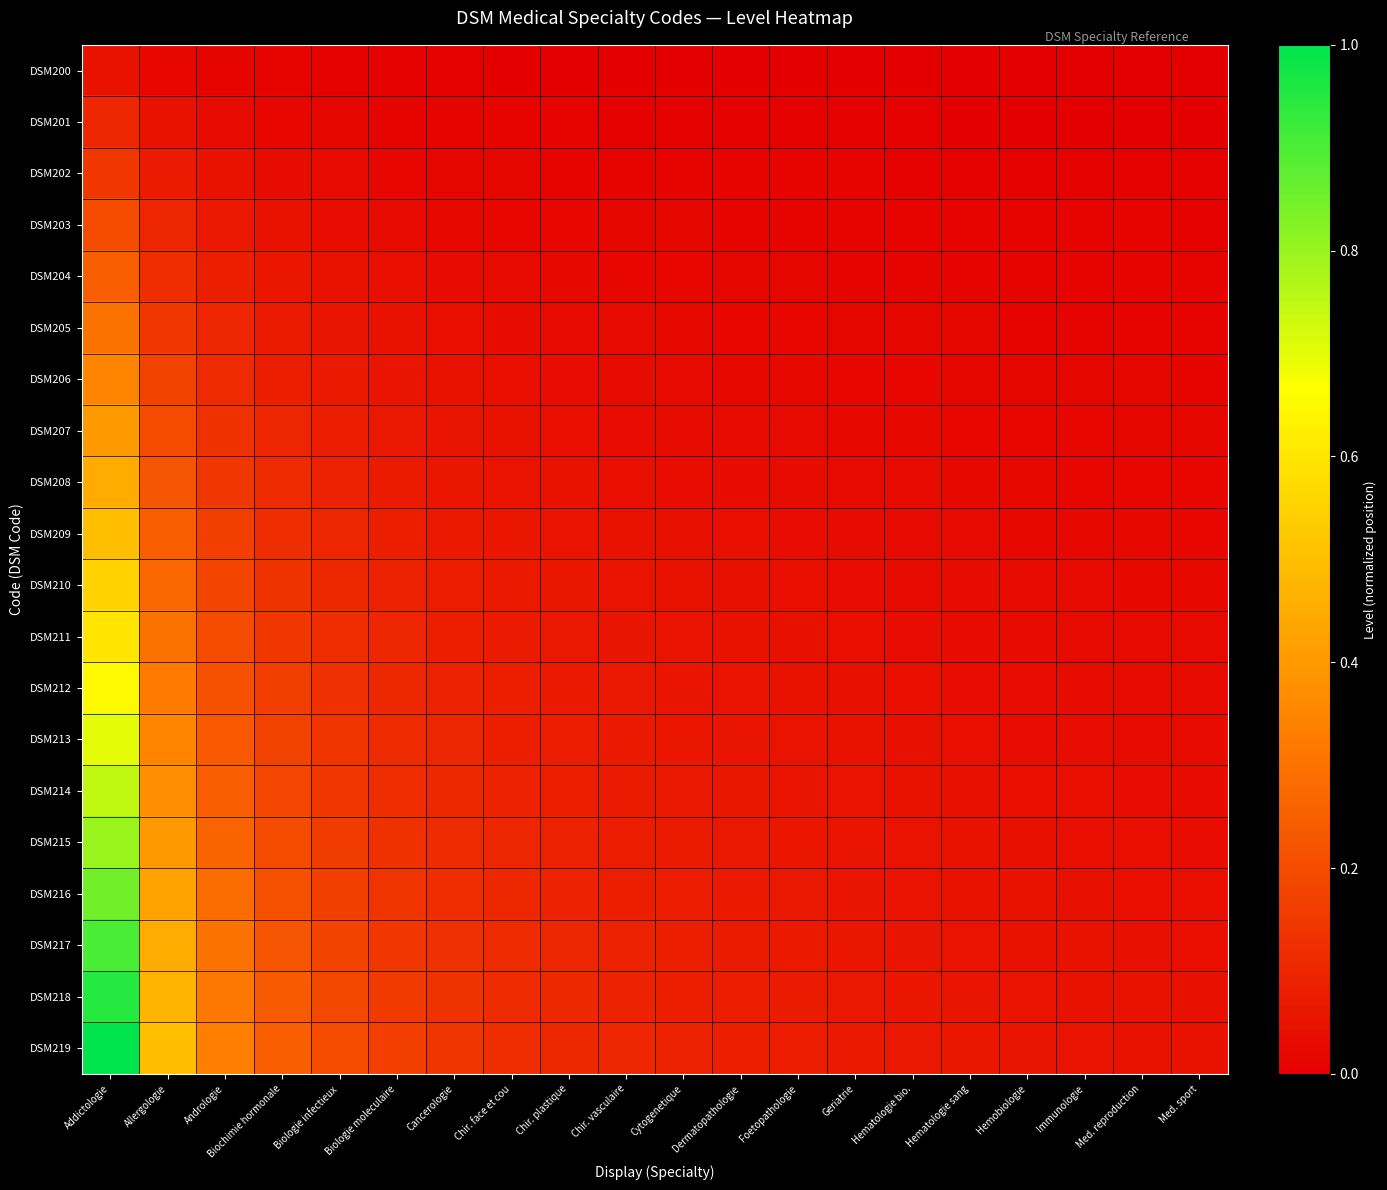

Reading right to left, extract all data points from this chart.

DSM200: Med. sport=0.0	Med. reproduction=0.0	Immunologie=0.0	Hemobiologie=0.0	Hematologie sang=0.0	Hematologie bio.=0.0	Geriatrie=0.0	Foetopathologie=0.0	Dermatopathologie=0.0	Cytogenetique=0.0	Chir. vasculaire=0.0	Chir. plastique=0.0	Chir. face et cou=0.0	Cancerologie=0.0	Biologie moleculaire=0.0	Biologie infectieux=0.0	Biochimie hormonale=0.0	Andrologie=0.0	Allergologie=0.0	Addictologie=0.0
DSM201: Med. sport=0.0	Med. reproduction=0.0	Immunologie=0.0	Hemobiologie=0.0	Hematologie sang=0.0	Hematologie bio.=0.0	Geriatrie=0.0	Foetopathologie=0.0	Dermatopathologie=0.0	Cytogenetique=0.0	Chir. vasculaire=0.0	Chir. plastique=0.0	Chir. face et cou=0.0	Cancerologie=0.0	Biologie moleculaire=0.0	Biologie infectieux=0.0	Biochimie hormonale=0.0	Andrologie=0.0	Allergologie=0.0	Addictologie=0.1
DSM202: Med. sport=0.0	Med. reproduction=0.0	Immunologie=0.0	Hemobiologie=0.0	Hematologie sang=0.0	Hematologie bio.=0.0	Geriatrie=0.0	Foetopathologie=0.0	Dermatopathologie=0.0	Cytogenetique=0.0	Chir. vasculaire=0.0	Chir. plastique=0.0	Chir. face et cou=0.0	Cancerologie=0.0	Biologie moleculaire=0.0	Biologie infectieux=0.0	Biochimie hormonale=0.0	Andrologie=0.0	Allergologie=0.1	Addictologie=0.1
DSM203: Med. sport=0.0	Med. reproduction=0.0	Immunologie=0.0	Hemobiologie=0.0	Hematologie sang=0.0	Hematologie bio.=0.0	Geriatrie=0.0	Foetopathologie=0.0	Dermatopathologie=0.0	Cytogenetique=0.0	Chir. vasculaire=0.0	Chir. plastique=0.0	Chir. face et cou=0.0	Cancerologie=0.0	Biologie moleculaire=0.0	Biologie infectieux=0.0	Biochimie hormonale=0.0	Andrologie=0.1	Allergologie=0.1	Addictologie=0.2
DSM204: Med. sport=0.0	Med. reproduction=0.0	Immunologie=0.0	Hemobiologie=0.0	Hematologie sang=0.0	Hematologie bio.=0.0	Geriatrie=0.0	Foetopathologie=0.0	Dermatopathologie=0.0	Cytogenetique=0.0	Chir. vasculaire=0.0	Chir. plastique=0.0	Chir. face et cou=0.0	Cancerologie=0.0	Biologie moleculaire=0.0	Biologie infectieux=0.0	Biochimie hormonale=0.1	Andrologie=0.1	Allergologie=0.1	Addictologie=0.2
DSM205: Med. sport=0.0	Med. reproduction=0.0	Immunologie=0.0	Hemobiologie=0.0	Hematologie sang=0.0	Hematologie bio.=0.0	Geriatrie=0.0	Foetopathologie=0.0	Dermatopathologie=0.0	Cytogenetique=0.0	Chir. vasculaire=0.0	Chir. plastique=0.0	Chir. face et cou=0.0	Cancerologie=0.0	Biologie moleculaire=0.0	Biologie infectieux=0.1	Biochimie hormonale=0.1	Andrologie=0.1	Allergologie=0.1	Addictologie=0.3
DSM206: Med. sport=0.0	Med. reproduction=0.0	Immunologie=0.0	Hemobiologie=0.0	Hematologie sang=0.0	Hematologie bio.=0.0	Geriatrie=0.0	Foetopathologie=0.0	Dermatopathologie=0.0	Cytogenetique=0.0	Chir. vasculaire=0.0	Chir. plastique=0.0	Chir. face et cou=0.0	Cancerologie=0.0	Biologie moleculaire=0.1	Biologie infectieux=0.1	Biochimie hormonale=0.1	Andrologie=0.1	Allergologie=0.2	Addictologie=0.3
DSM207: Med. sport=0.0	Med. reproduction=0.0	Immunologie=0.0	Hemobiologie=0.0	Hematologie sang=0.0	Hematologie bio.=0.0	Geriatrie=0.0	Foetopathologie=0.0	Dermatopathologie=0.0	Cytogenetique=0.0	Chir. vasculaire=0.0	Chir. plastique=0.0	Chir. face et cou=0.0	Cancerologie=0.1	Biologie moleculaire=0.1	Biologie infectieux=0.1	Biochimie hormonale=0.1	Andrologie=0.1	Allergologie=0.2	Addictologie=0.4
DSM208: Med. sport=0.0	Med. reproduction=0.0	Immunologie=0.0	Hemobiologie=0.0	Hematologie sang=0.0	Hematologie bio.=0.0	Geriatrie=0.0	Foetopathologie=0.0	Dermatopathologie=0.0	Cytogenetique=0.0	Chir. vasculaire=0.0	Chir. plastique=0.0	Chir. face et cou=0.1	Cancerologie=0.1	Biologie moleculaire=0.1	Biologie infectieux=0.1	Biochimie hormonale=0.1	Andrologie=0.1	Allergologie=0.2	Addictologie=0.4
DSM209: Med. sport=0.0	Med. reproduction=0.0	Immunologie=0.0	Hemobiologie=0.0	Hematologie sang=0.0	Hematologie bio.=0.0	Geriatrie=0.0	Foetopathologie=0.0	Dermatopathologie=0.0	Cytogenetique=0.0	Chir. vasculaire=0.0	Chir. plastique=0.1	Chir. face et cou=0.1	Cancerologie=0.1	Biologie moleculaire=0.1	Biologie infectieux=0.1	Biochimie hormonale=0.1	Andrologie=0.2	Allergologie=0.2	Addictologie=0.5
DSM210: Med. sport=0.0	Med. reproduction=0.0	Immunologie=0.0	Hemobiologie=0.0	Hematologie sang=0.0	Hematologie bio.=0.0	Geriatrie=0.0	Foetopathologie=0.0	Dermatopathologie=0.0	Cytogenetique=0.0	Chir. vasculaire=0.1	Chir. plastique=0.1	Chir. face et cou=0.1	Cancerologie=0.1	Biologie moleculaire=0.1	Biologie infectieux=0.1	Biochimie hormonale=0.1	Andrologie=0.2	Allergologie=0.3	Addictologie=0.5
DSM211: Med. sport=0.0	Med. reproduction=0.0	Immunologie=0.0	Hemobiologie=0.0	Hematologie sang=0.0	Hematologie bio.=0.0	Geriatrie=0.0	Foetopathologie=0.0	Dermatopathologie=0.0	Cytogenetique=0.1	Chir. vasculaire=0.1	Chir. plastique=0.1	Chir. face et cou=0.1	Cancerologie=0.1	Biologie moleculaire=0.1	Biologie infectieux=0.1	Biochimie hormonale=0.1	Andrologie=0.2	Allergologie=0.3	Addictologie=0.6
DSM212: Med. sport=0.0	Med. reproduction=0.0	Immunologie=0.0	Hemobiologie=0.0	Hematologie sang=0.0	Hematologie bio.=0.0	Geriatrie=0.0	Foetopathologie=0.0	Dermatopathologie=0.1	Cytogenetique=0.1	Chir. vasculaire=0.1	Chir. plastique=0.1	Chir. face et cou=0.1	Cancerologie=0.1	Biologie moleculaire=0.1	Biologie infectieux=0.1	Biochimie hormonale=0.2	Andrologie=0.2	Allergologie=0.3	Addictologie=0.6
DSM213: Med. sport=0.0	Med. reproduction=0.0	Immunologie=0.0	Hemobiologie=0.0	Hematologie sang=0.0	Hematologie bio.=0.0	Geriatrie=0.0	Foetopathologie=0.1	Dermatopathologie=0.1	Cytogenetique=0.1	Chir. vasculaire=0.1	Chir. plastique=0.1	Chir. face et cou=0.1	Cancerologie=0.1	Biologie moleculaire=0.1	Biologie infectieux=0.1	Biochimie hormonale=0.2	Andrologie=0.2	Allergologie=0.3	Addictologie=0.7
DSM214: Med. sport=0.0	Med. reproduction=0.0	Immunologie=0.0	Hemobiologie=0.0	Hematologie sang=0.0	Hematologie bio.=0.0	Geriatrie=0.1	Foetopathologie=0.1	Dermatopathologie=0.1	Cytogenetique=0.1	Chir. vasculaire=0.1	Chir. plastique=0.1	Chir. face et cou=0.1	Cancerologie=0.1	Biologie moleculaire=0.1	Biologie infectieux=0.1	Biochimie hormonale=0.2	Andrologie=0.2	Allergologie=0.4	Addictologie=0.7
DSM215: Med. sport=0.0	Med. reproduction=0.0	Immunologie=0.0	Hemobiologie=0.0	Hematologie sang=0.0	Hematologie bio.=0.1	Geriatrie=0.1	Foetopathologie=0.1	Dermatopathologie=0.1	Cytogenetique=0.1	Chir. vasculaire=0.1	Chir. plastique=0.1	Chir. face et cou=0.1	Cancerologie=0.1	Biologie moleculaire=0.1	Biologie infectieux=0.2	Biochimie hormonale=0.2	Andrologie=0.3	Allergologie=0.4	Addictologie=0.8
DSM216: Med. sport=0.0	Med. reproduction=0.0	Immunologie=0.0	Hemobiologie=0.0	Hematologie sang=0.1	Hematologie bio.=0.1	Geriatrie=0.1	Foetopathologie=0.1	Dermatopathologie=0.1	Cytogenetique=0.1	Chir. vasculaire=0.1	Chir. plastique=0.1	Chir. face et cou=0.1	Cancerologie=0.1	Biologie moleculaire=0.1	Biologie infectieux=0.2	Biochimie hormonale=0.2	Andrologie=0.3	Allergologie=0.4	Addictologie=0.8
DSM217: Med. sport=0.0	Med. reproduction=0.0	Immunologie=0.0	Hemobiologie=0.1	Hematologie sang=0.1	Hematologie bio.=0.1	Geriatrie=0.1	Foetopathologie=0.1	Dermatopathologie=0.1	Cytogenetique=0.1	Chir. vasculaire=0.1	Chir. plastique=0.1	Chir. face et cou=0.1	Cancerologie=0.1	Biologie moleculaire=0.1	Biologie infectieux=0.2	Biochimie hormonale=0.2	Andrologie=0.3	Allergologie=0.4	Addictologie=0.9
DSM218: Med. sport=0.0	Med. reproduction=0.0	Immunologie=0.1	Hemobiologie=0.1	Hematologie sang=0.1	Hematologie bio.=0.1	Geriatrie=0.1	Foetopathologie=0.1	Dermatopathologie=0.1	Cytogenetique=0.1	Chir. vasculaire=0.1	Chir. plastique=0.1	Chir. face et cou=0.1	Cancerologie=0.1	Biologie moleculaire=0.2	Biologie infectieux=0.2	Biochimie hormonale=0.2	Andrologie=0.3	Allergologie=0.5	Addictologie=0.9
DSM219: Med. sport=0.0	Med. reproduction=0.1	Immunologie=0.1	Hemobiologie=0.1	Hematologie sang=0.1	Hematologie bio.=0.1	Geriatrie=0.1	Foetopathologie=0.1	Dermatopathologie=0.1	Cytogenetique=0.1	Chir. vasculaire=0.1	Chir. plastique=0.1	Chir. face et cou=0.1	Cancerologie=0.1	Biologie moleculaire=0.2	Biologie infectieux=0.2	Biochimie hormonale=0.2	Andrologie=0.3	Allergologie=0.5	Addictologie=1.0